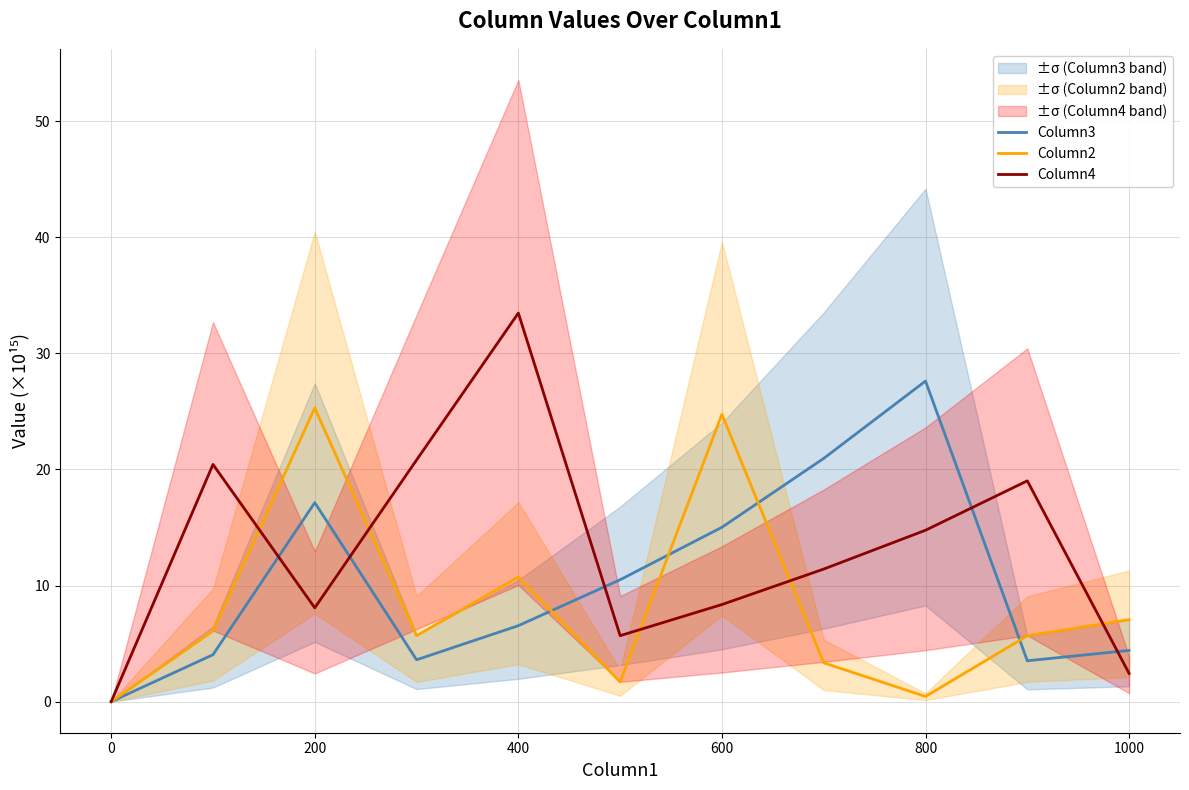

What is the maximum value for Column2?

25.3